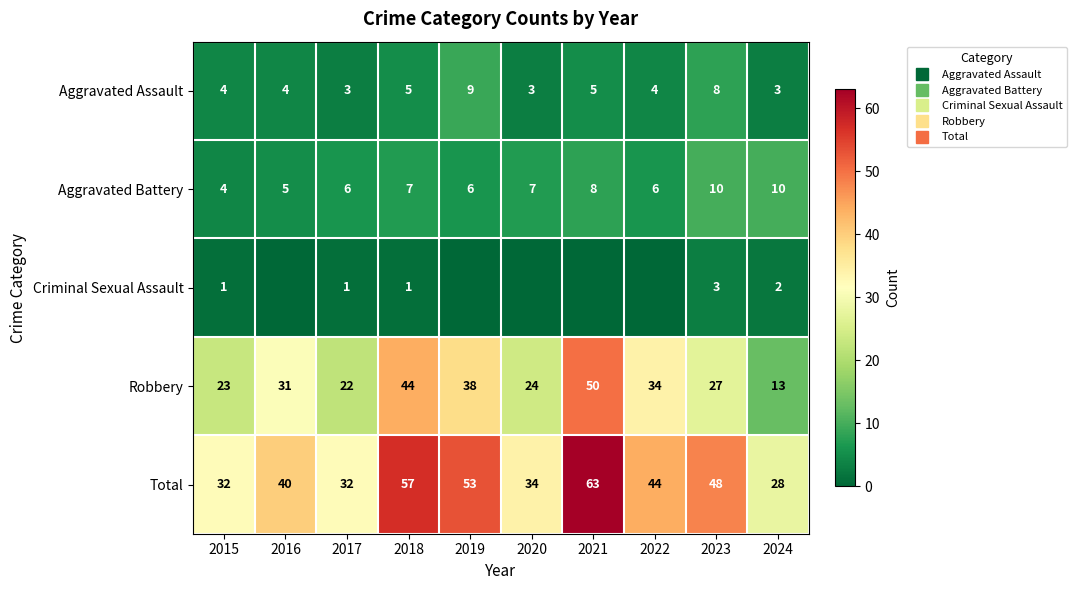

How many categories are shown in the chart?

10